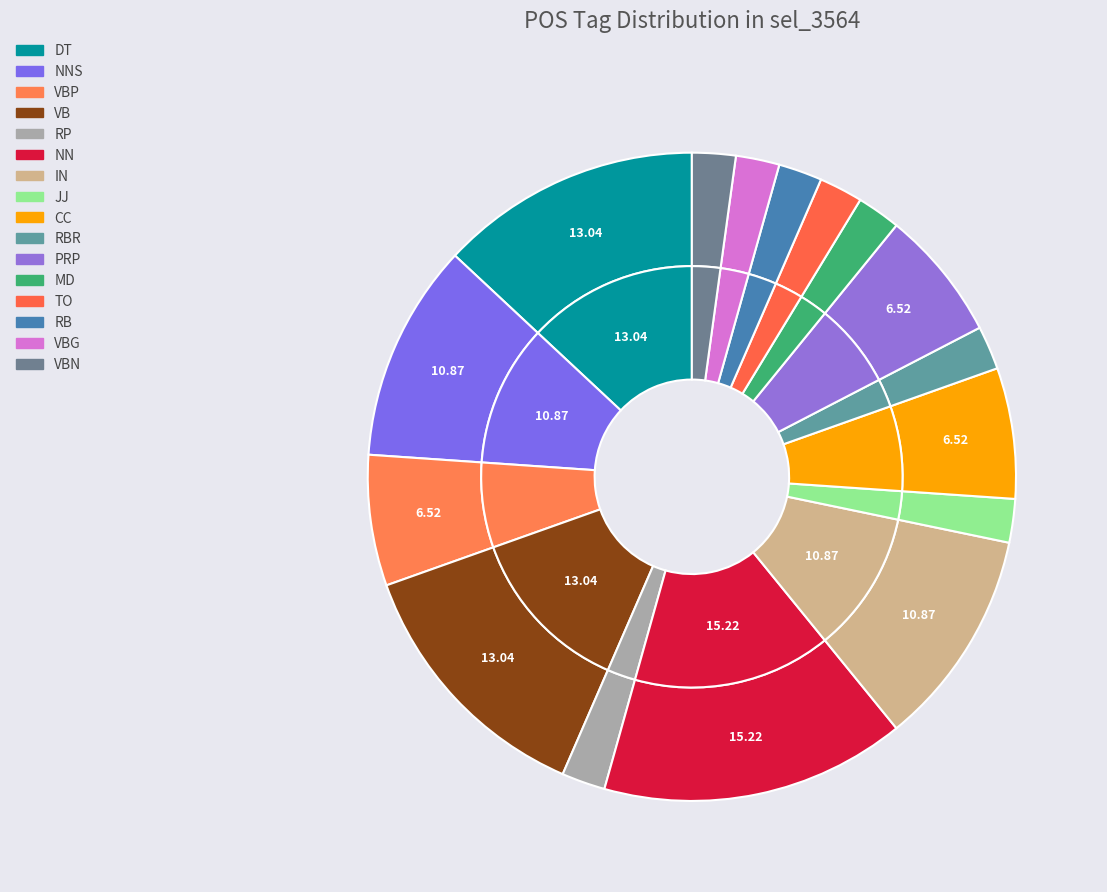

What is the change in value from NNS to RBR?

-4